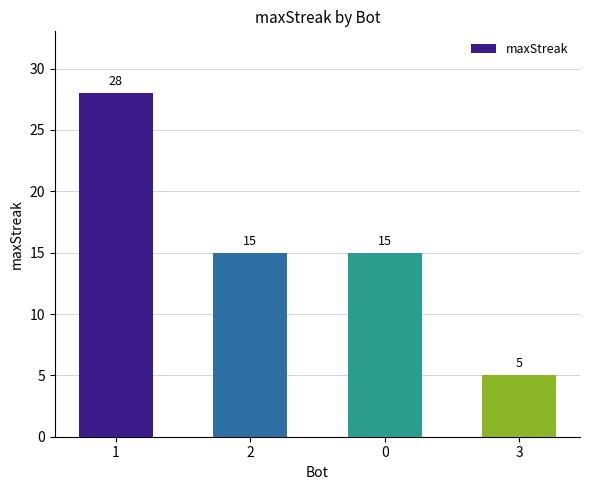

The chart shows a value of 1 at 3. True or false?

False